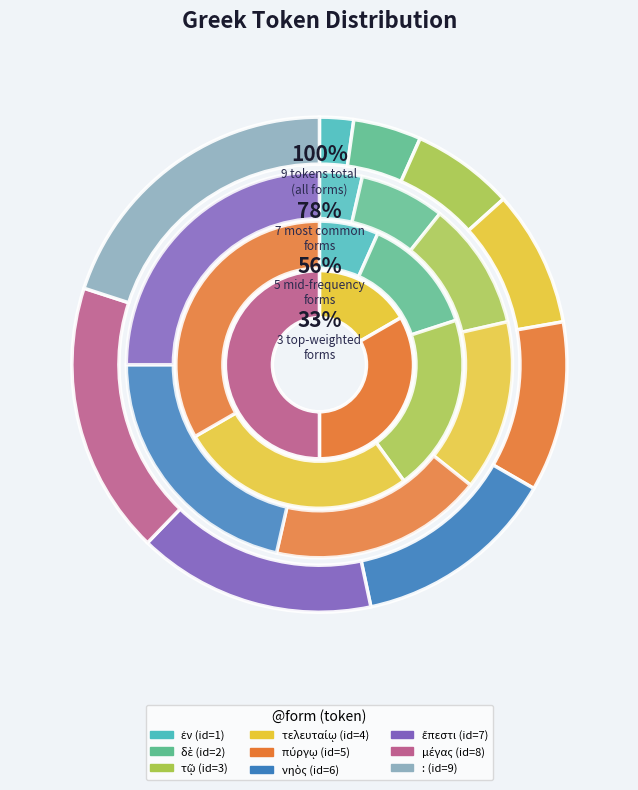

The μέγας slice represents 26% of the pie. True or false?

False